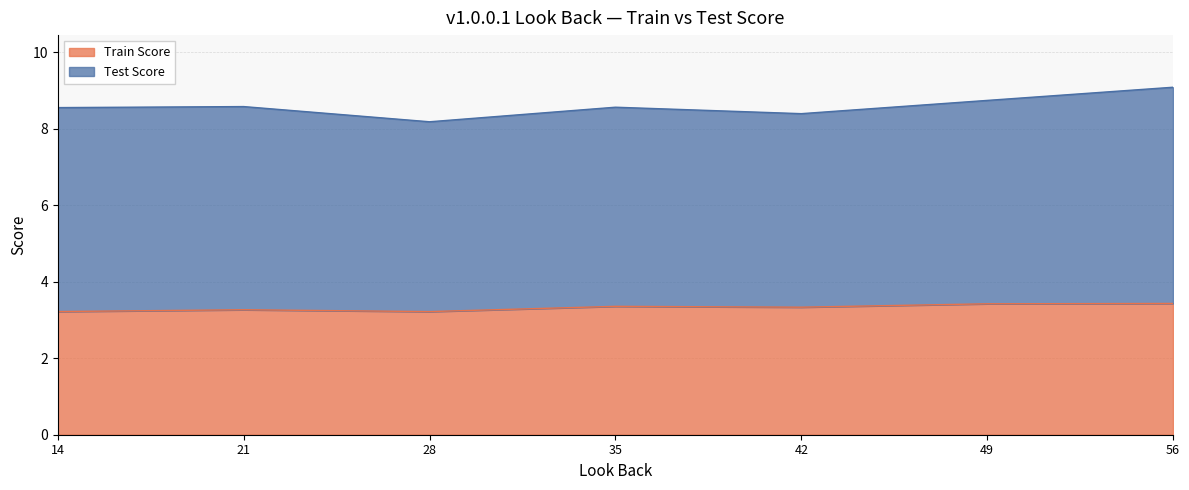

True or false: the data has more than 0 interior local peaks.

True